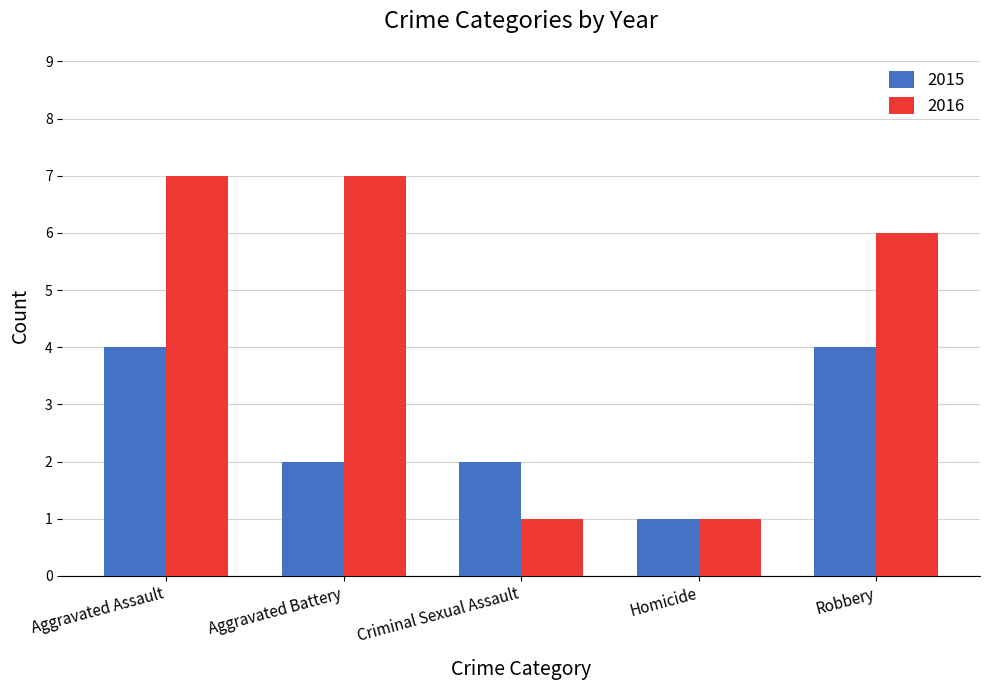

True or false: 2016 has a value of 0 at Homicide.

False